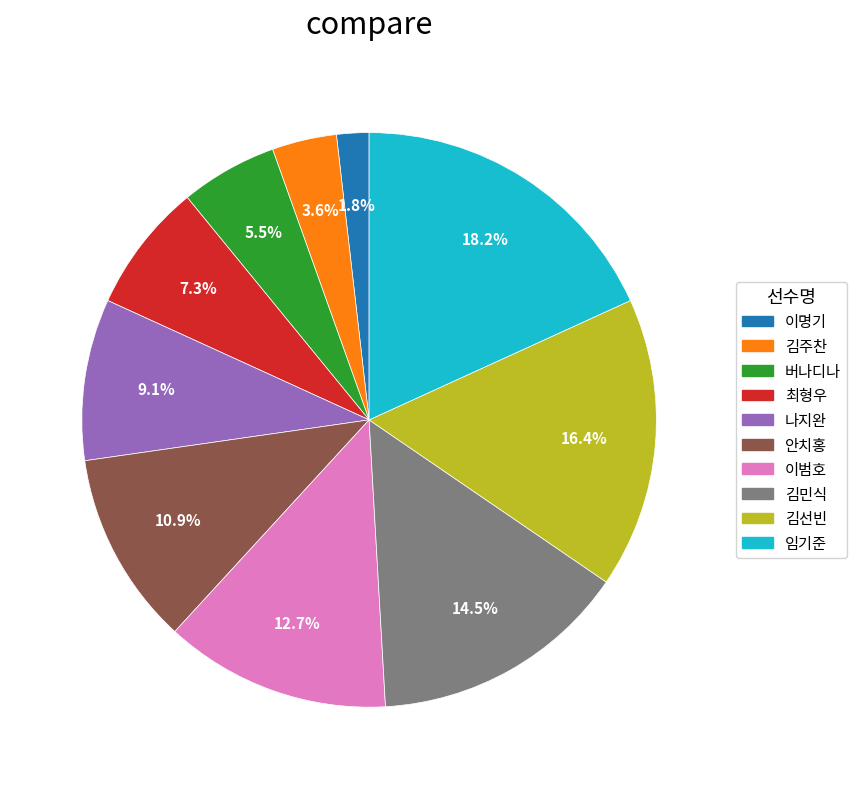

Which slice is the smallest?

이명기